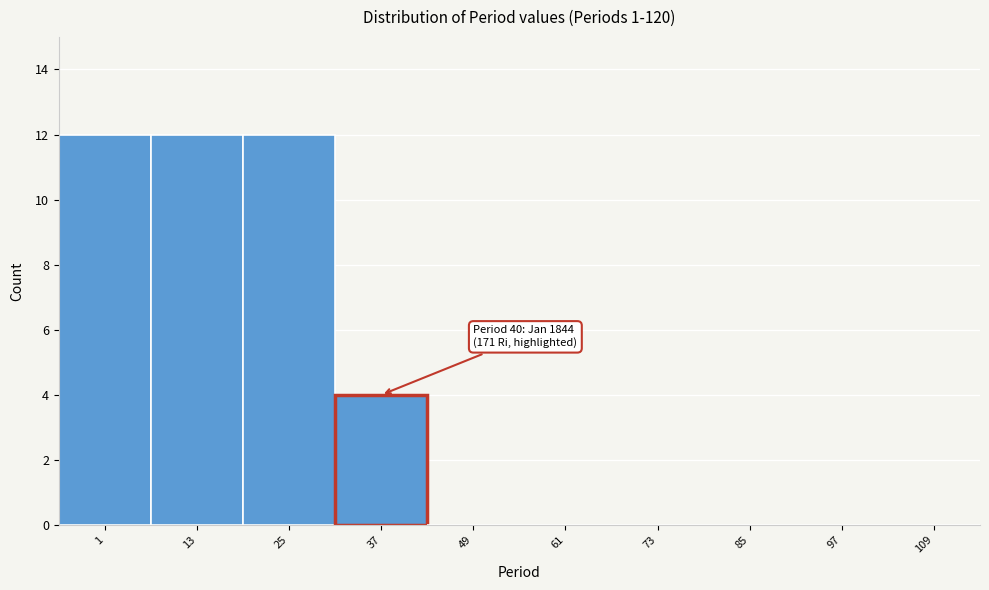

Reading right to left, list all the values displayed in this chart.

109=0	97=0	85=0	73=0	61=0	49=0	37=4	25=12	13=12	1=12